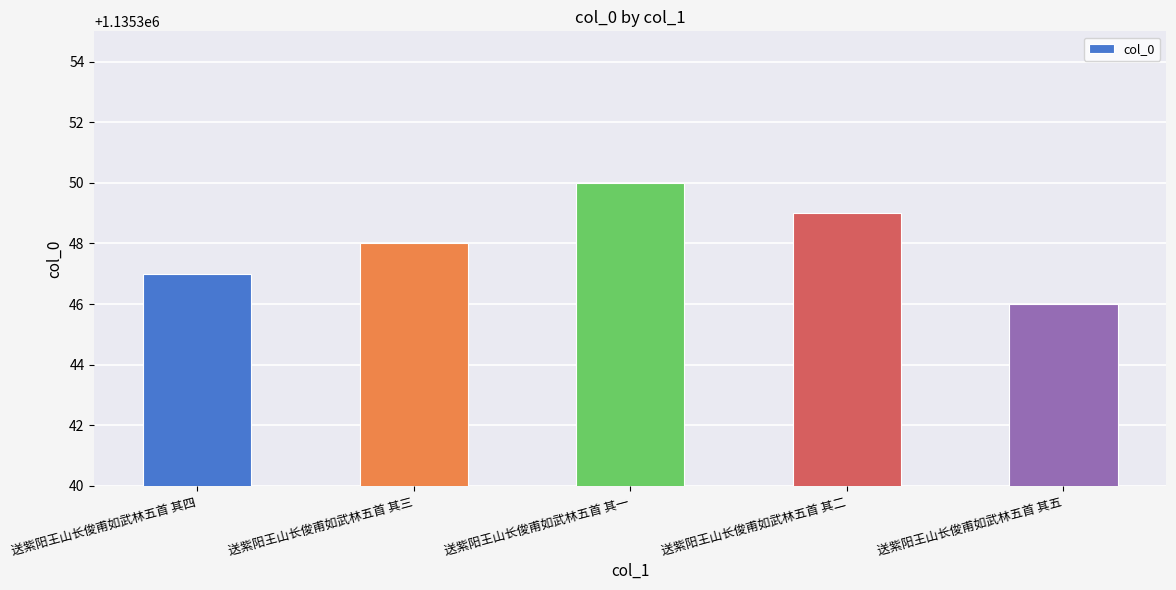

The value at 送紫阳王山长俊甫如武林五首 其二 is 1651284. True or false?

False